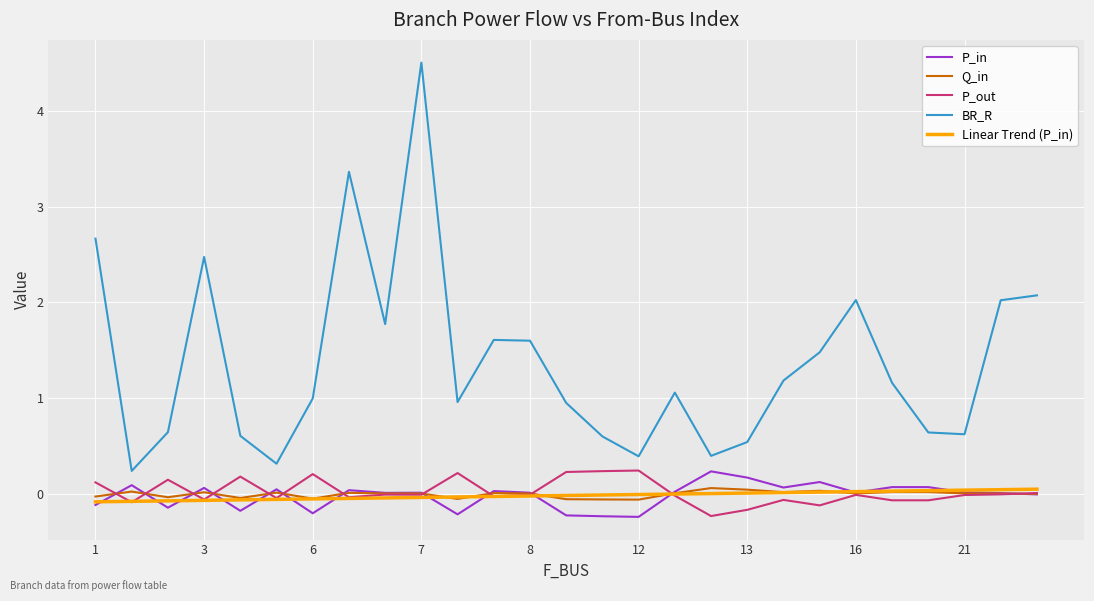

Which series has the largest range (max minus min)?

BR_R